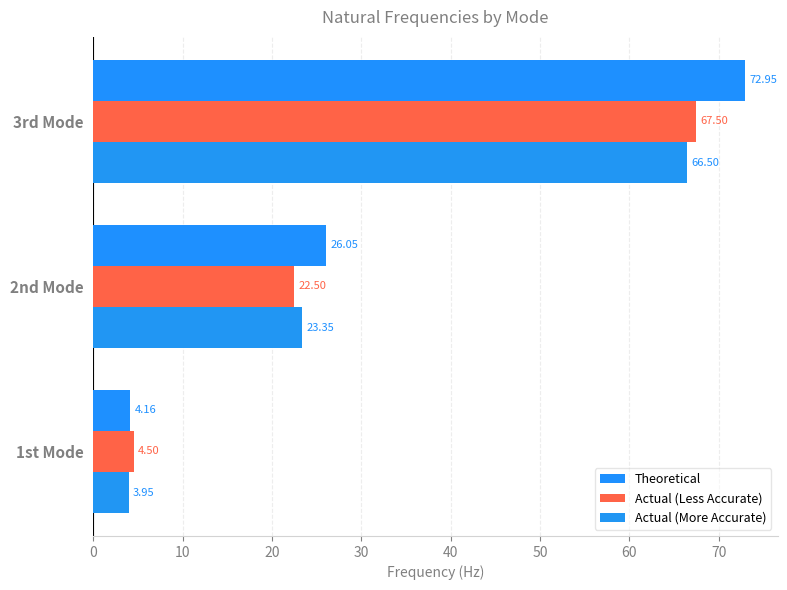

Count the number of data series in this chart.

3